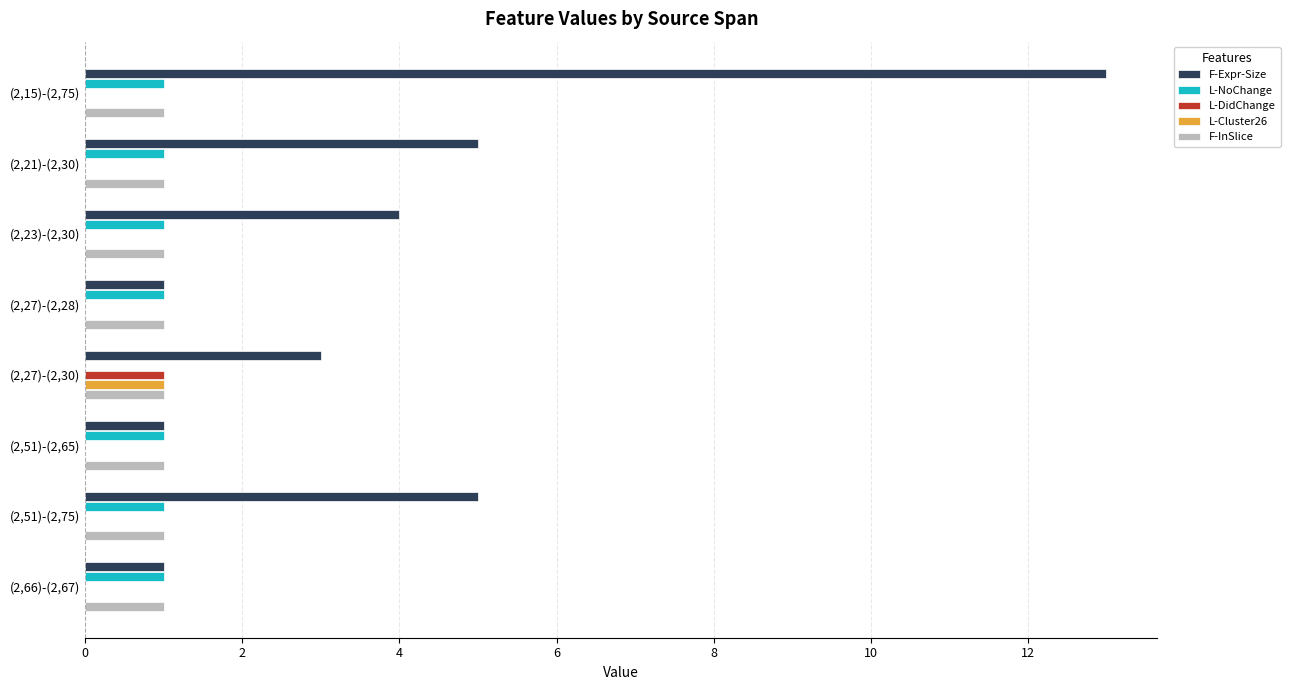

Which series has the widest spread of values?

F-Expr-Size